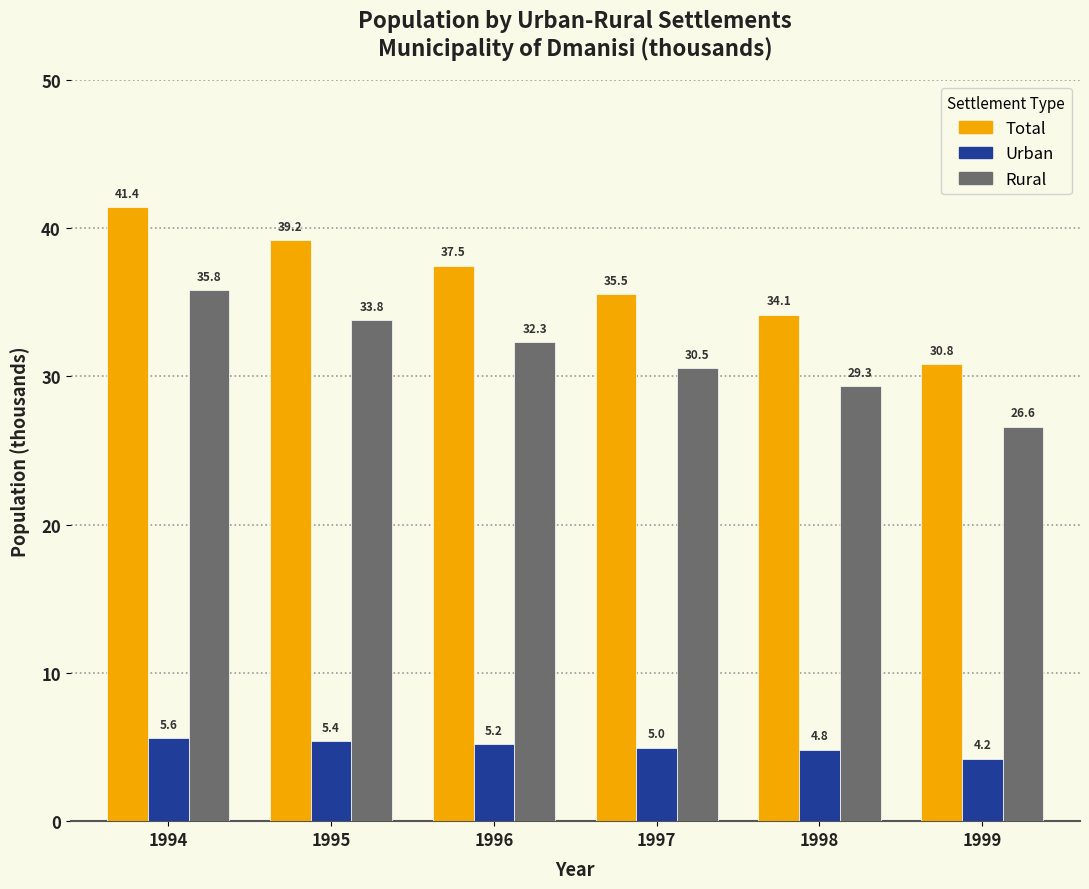

Which series has the widest spread of values?

Total